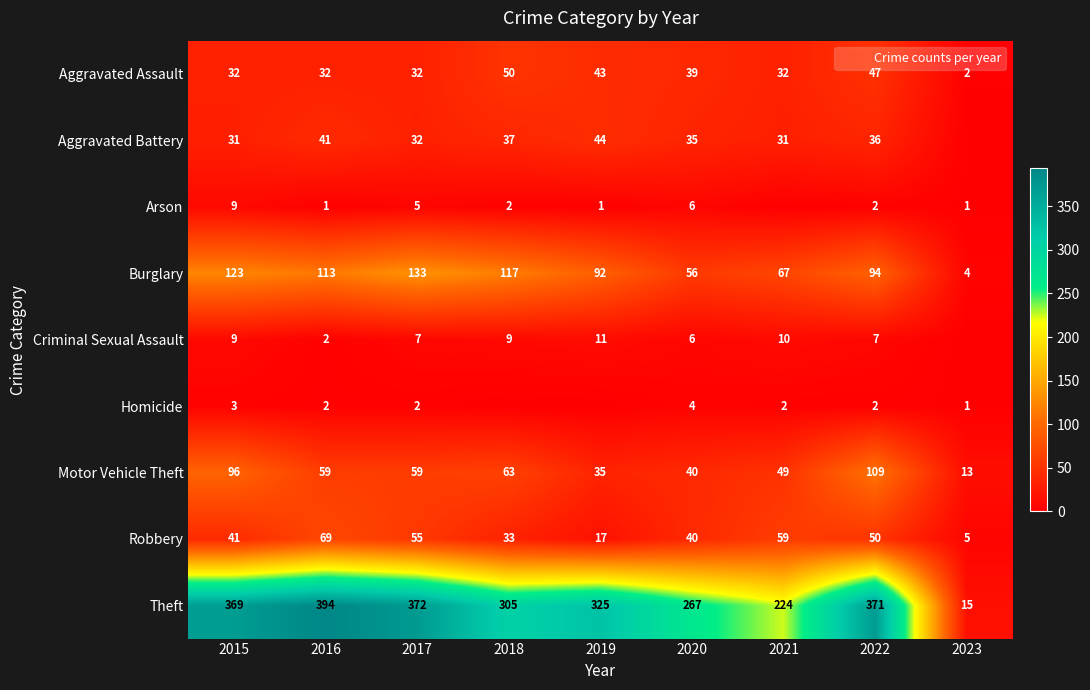

List the labels in order of Theft value, largest first.

2016, 2017, 2022, 2015, 2019, 2018, 2020, 2021, 2023